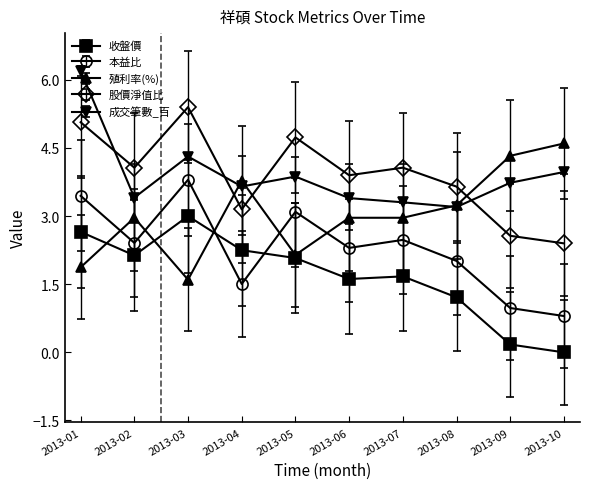

How many categories are shown in the chart?

10